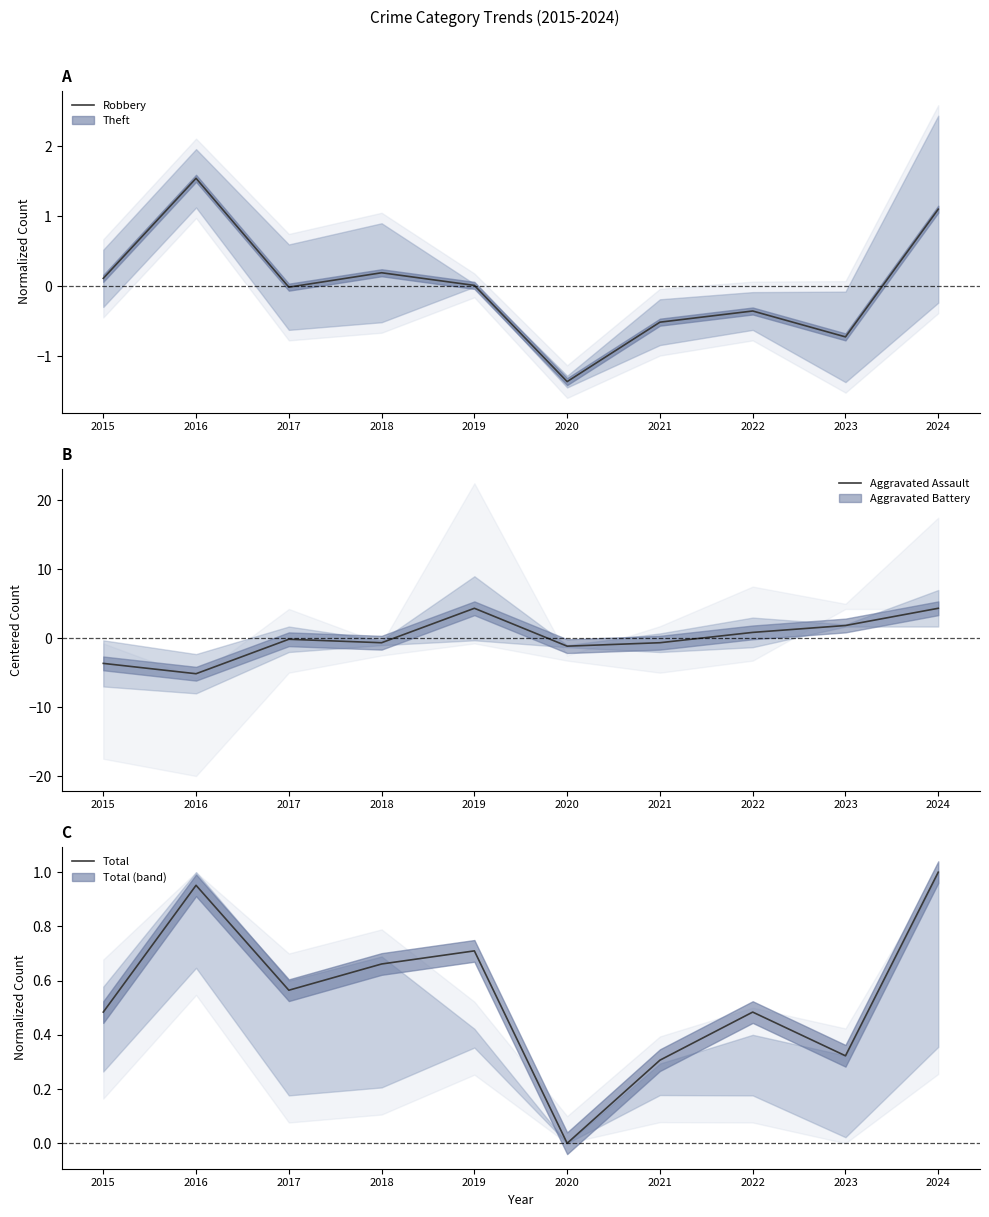

What is the difference between the highest and lowest values at 2020?

1.4